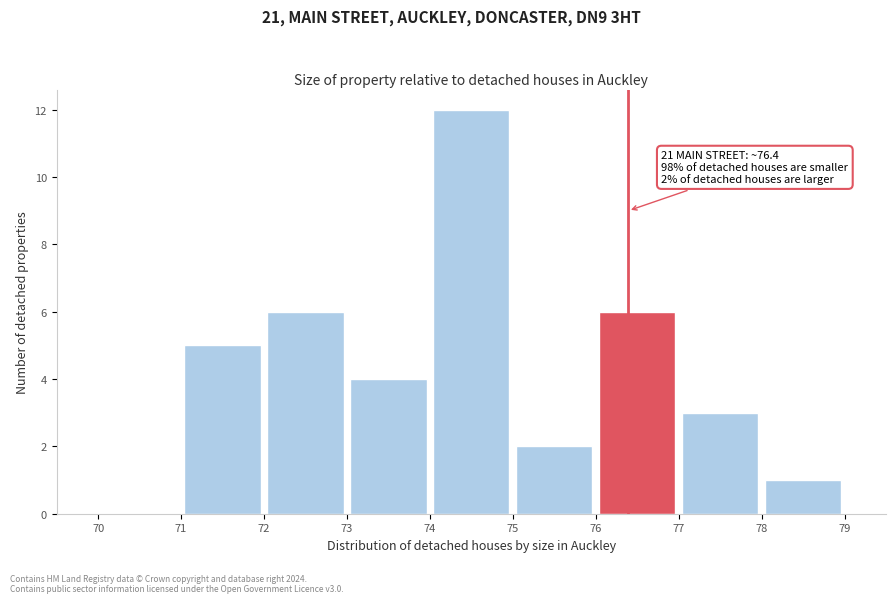

Which range on the x-axis has the tallest bar?

74 to 75